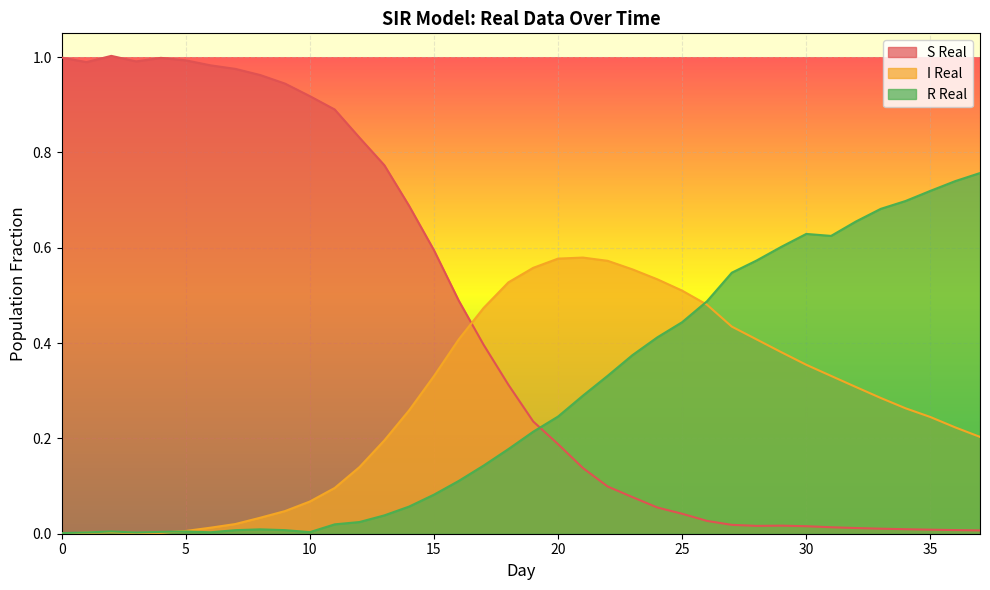

What is the average value of the S Real series?

0.4